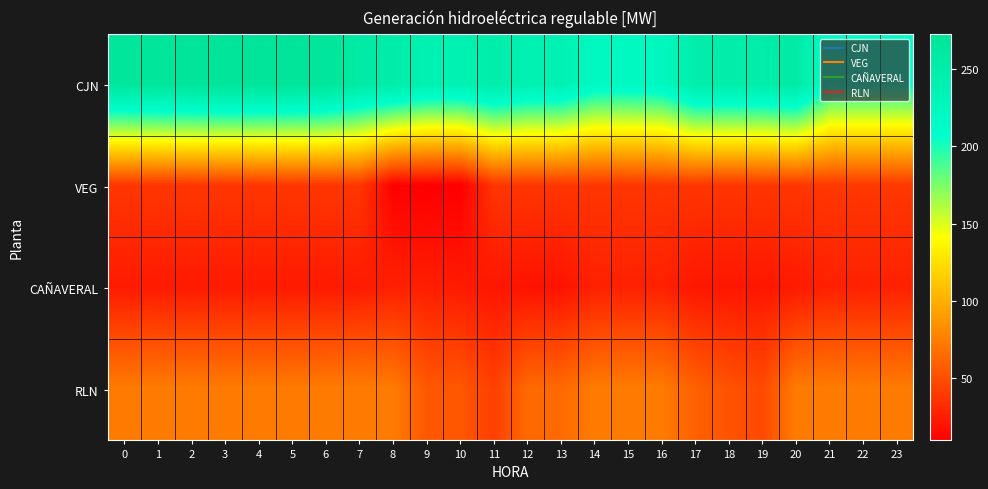

At which category does the chart reach its minimum across all series?

10